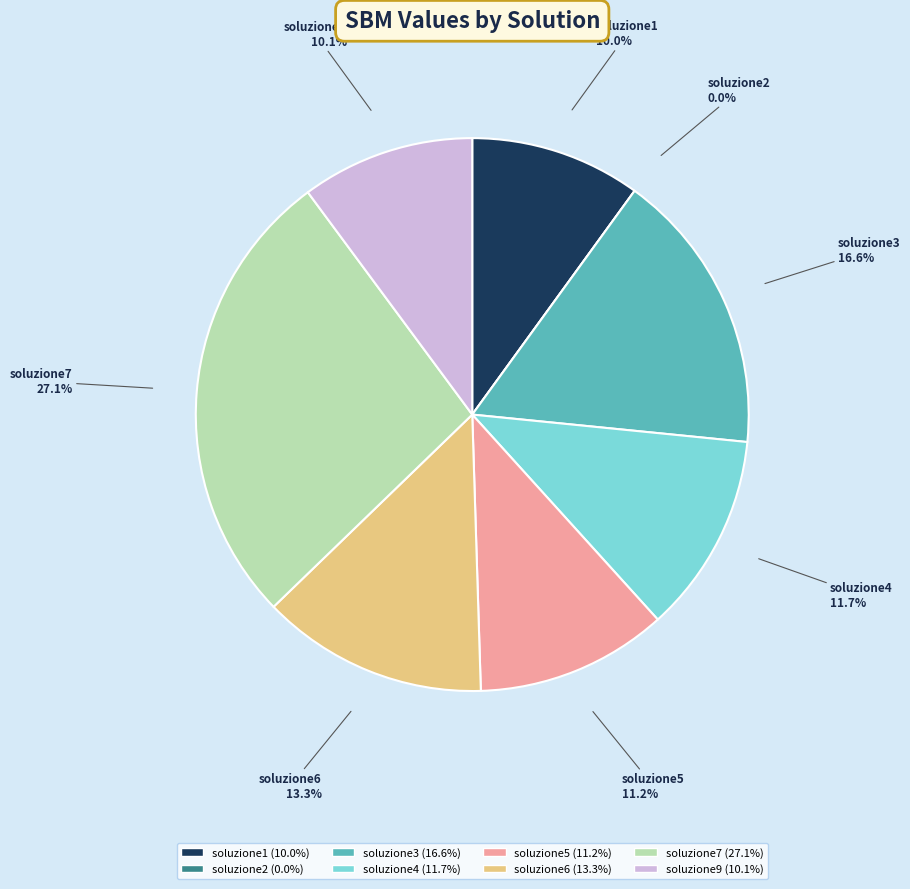

True or false: soluzione4 accounts for 5% of the total.

False